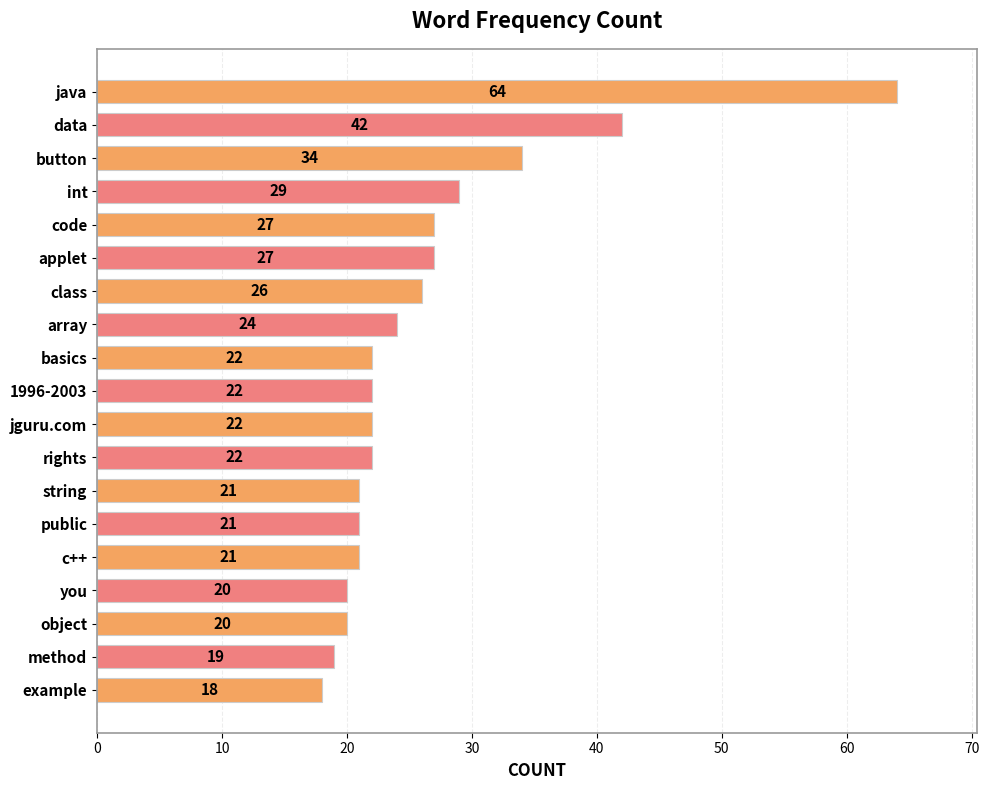

What is the sum of all values?

501